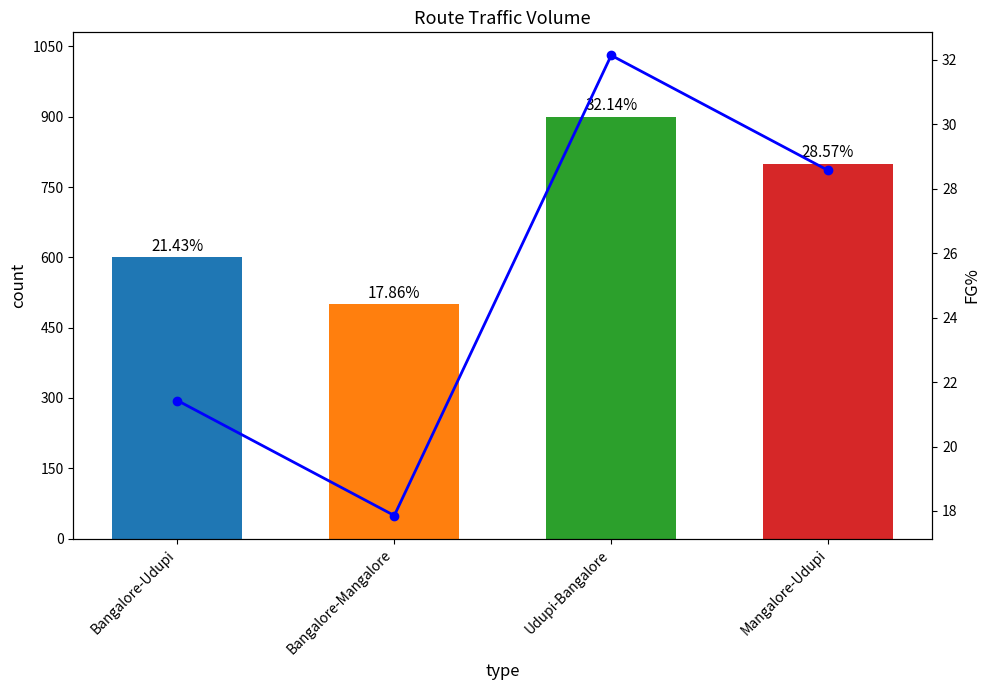

Between Bangalore-Mangalore and Udupi-Bangalore, which series saw the biggest shift?

col_2